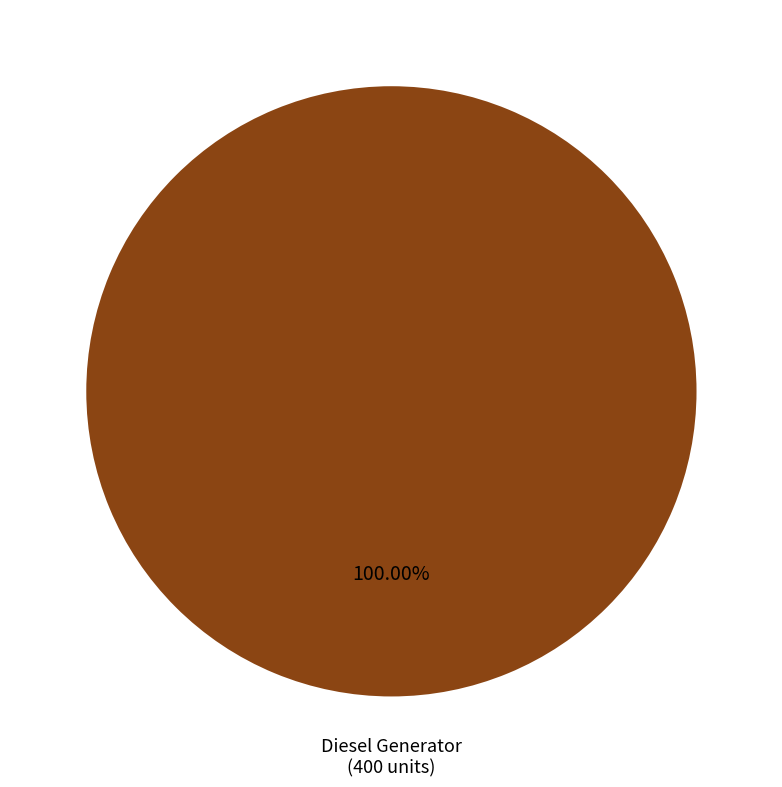

Does any single category account for the majority?

Yes